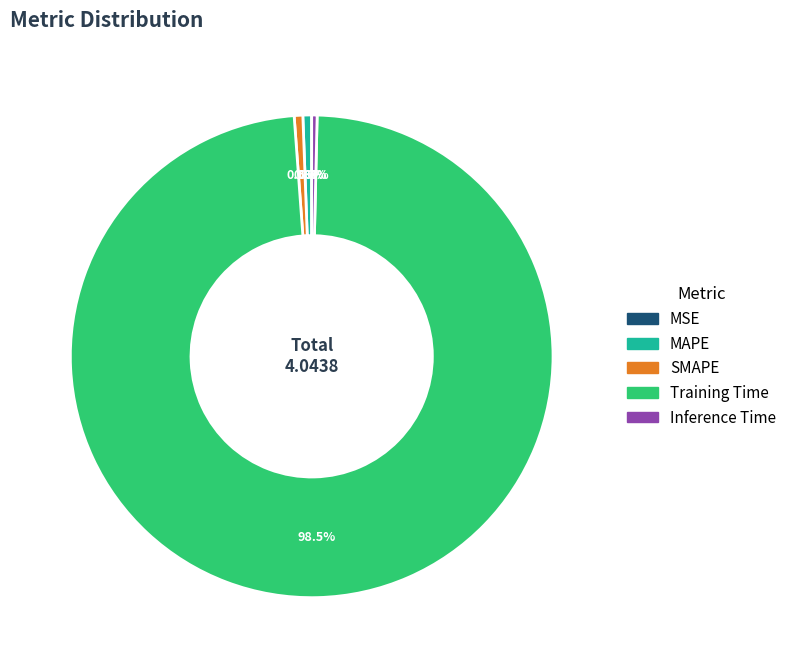

Which category has the biggest portion of the pie?

Training Time